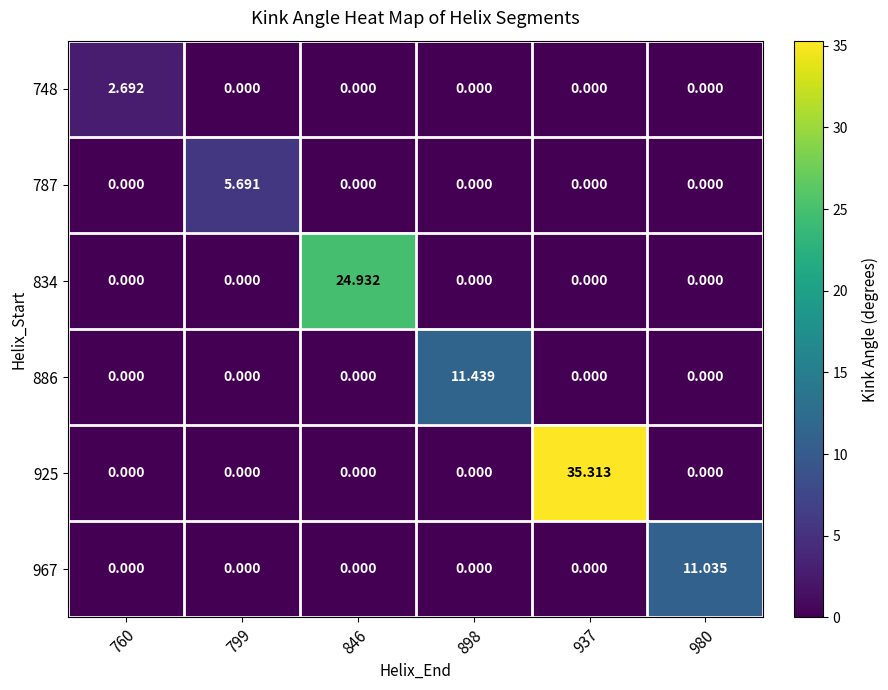

Reading left to right, transcribe all the data shown in this chart.

748: 760=2.7	799=0.0	846=0.0	898=0.0	937=0.0	980=0.0
787: 760=0.0	799=5.7	846=0.0	898=0.0	937=0.0	980=0.0
834: 760=0.0	799=0.0	846=24.9	898=0.0	937=0.0	980=0.0
886: 760=0.0	799=0.0	846=0.0	898=11.4	937=0.0	980=0.0
925: 760=0.0	799=0.0	846=0.0	898=0.0	937=35.3	980=0.0
967: 760=0.0	799=0.0	846=0.0	898=0.0	937=0.0	980=11.0